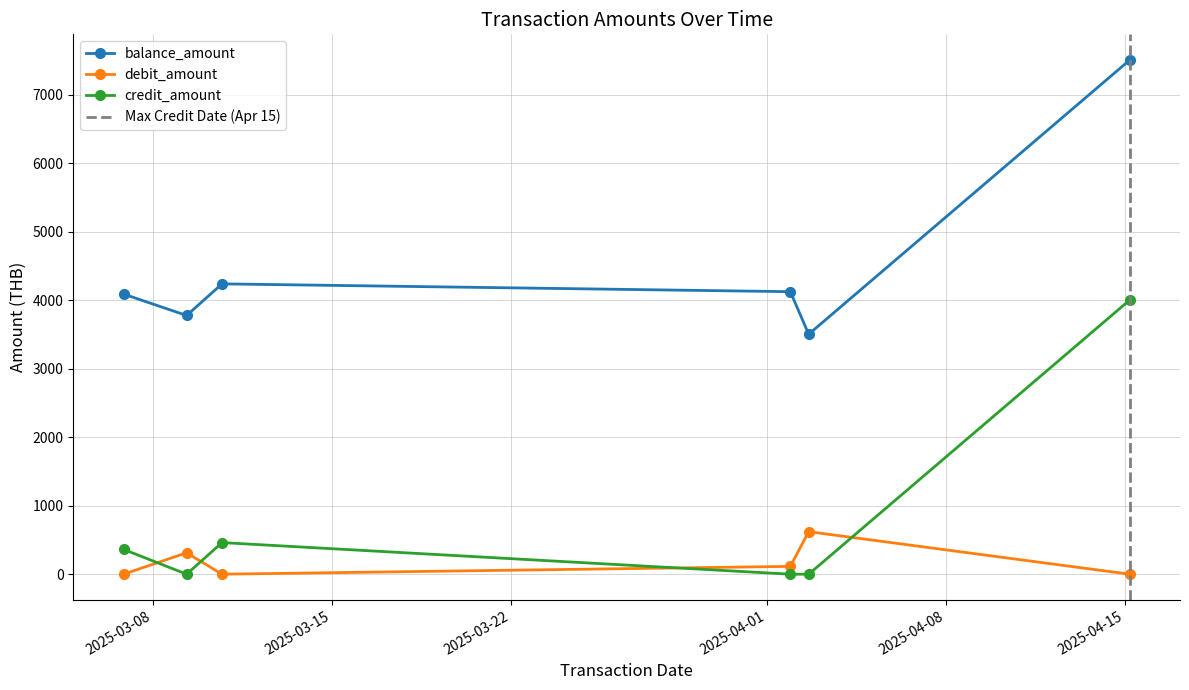

At which category is the sum across all series the highest?

2025-04-15 04:17:00